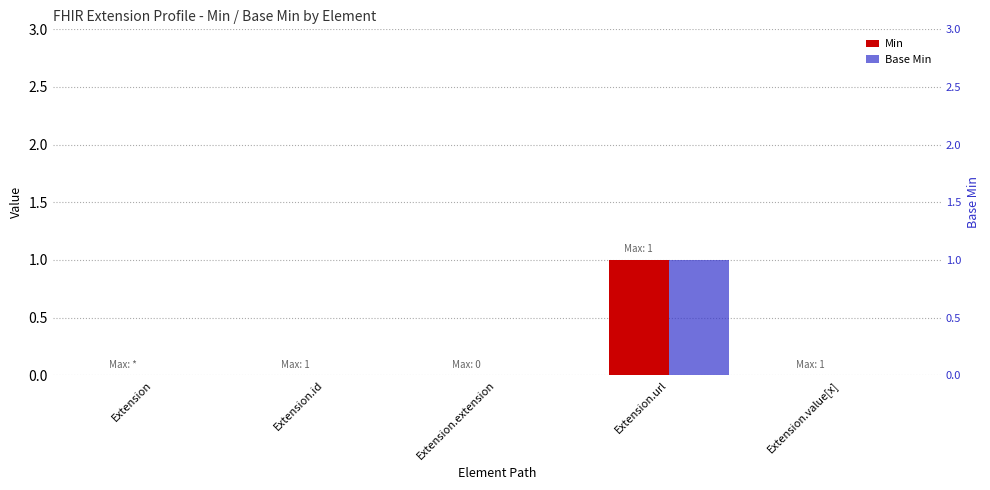

Reading left to right, transcribe all the data shown in this chart.

Min: 0	0	0	1	0
Base Min: 0	0	0	1	0